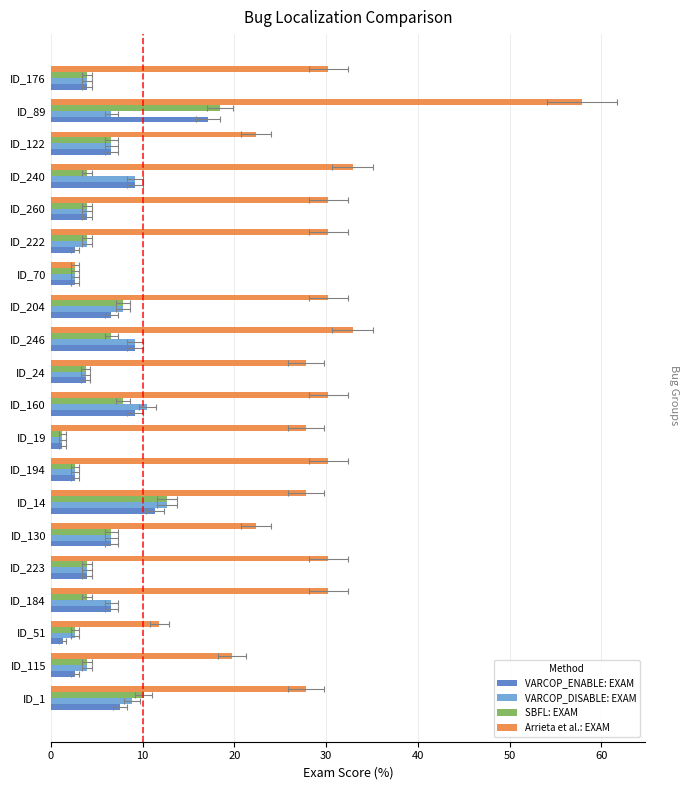

Does the chart contain any negative values?

No